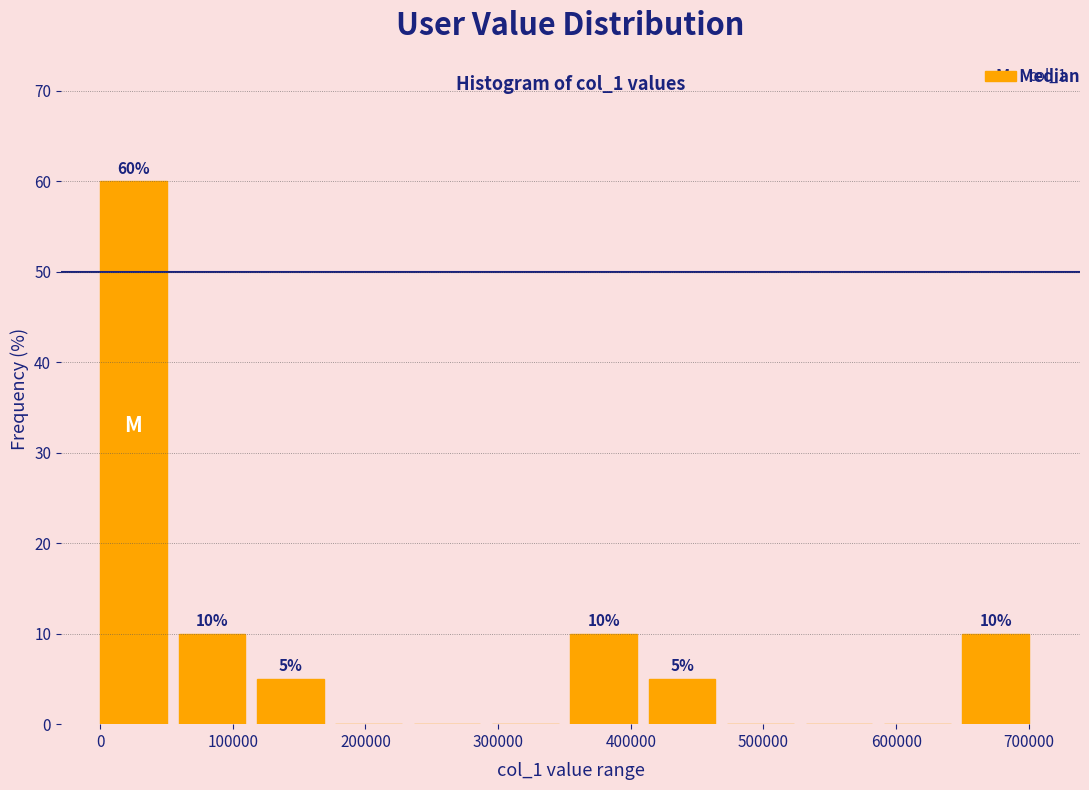

Which range on the x-axis has the tallest bar?

0 to 60000